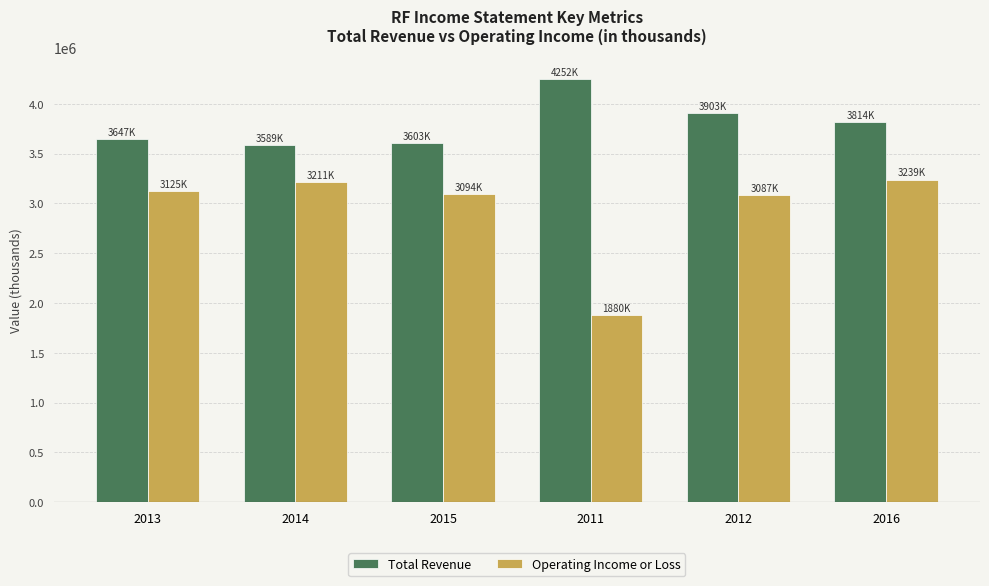

At how many categories does at least one series exceed 2579981?

6